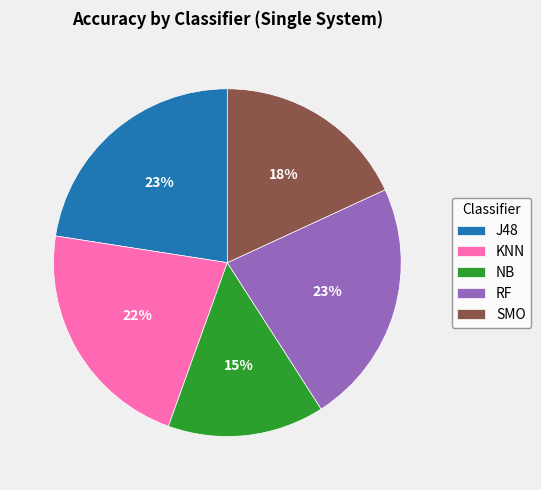

Which category has the smallest portion of the pie?

NB